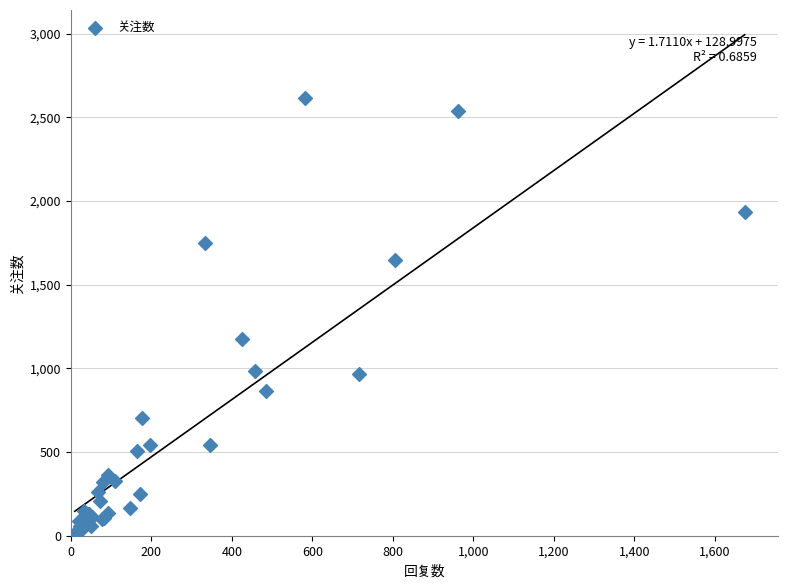

What Y value in the scatter plot is closest to 1315?

1177